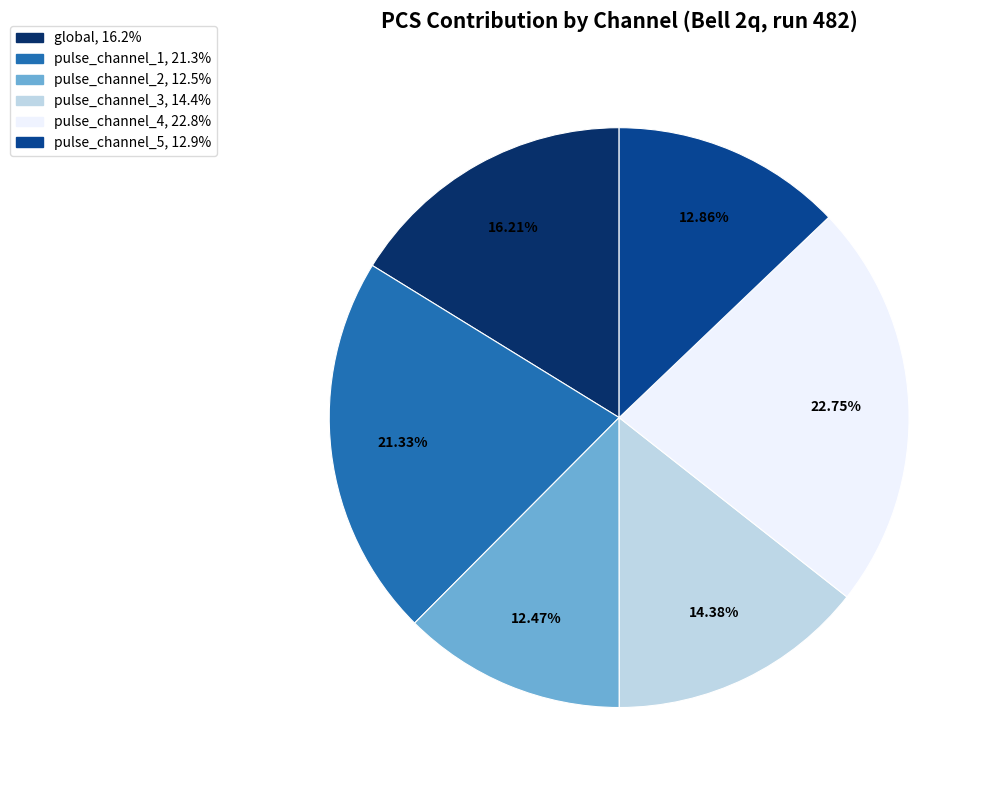

What is the ratio of the value at pulse_channel_1 to the value at pulse_channel_4?

0.9